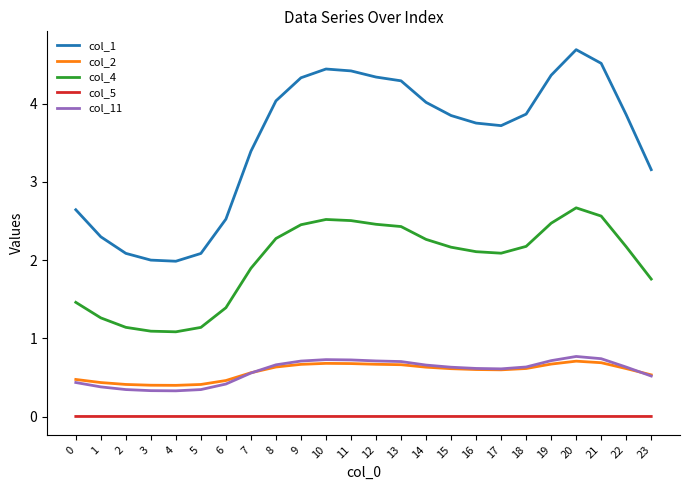

How many series are shown in this chart?

5